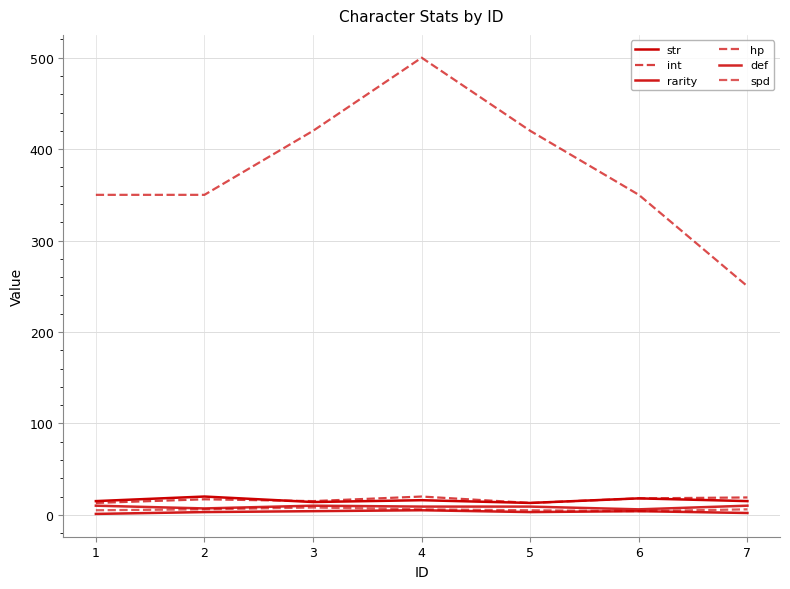

True or false: spd has a value of 5 at 1.

True